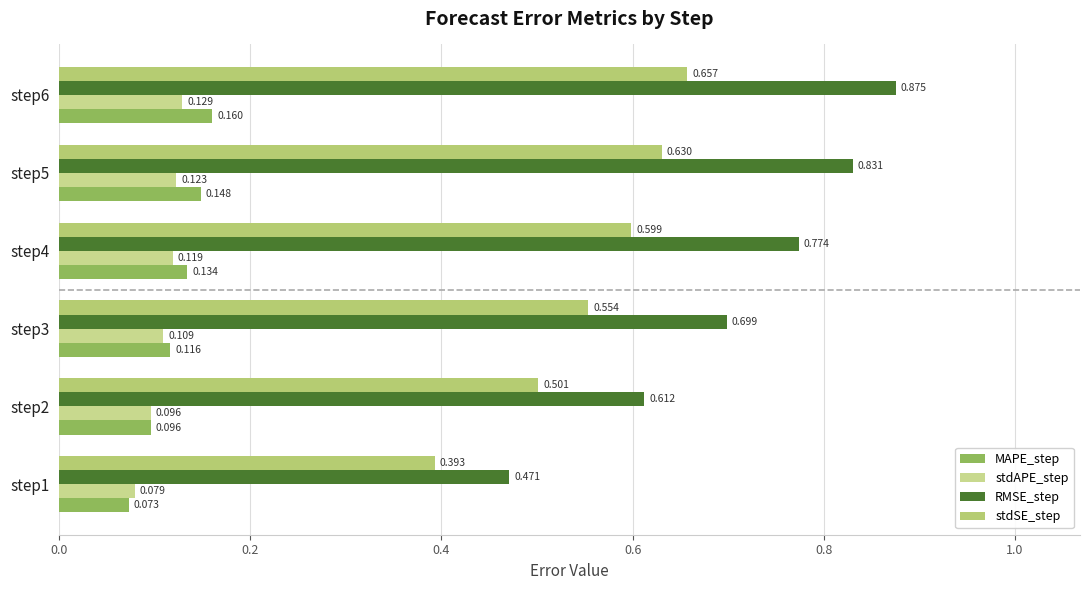

Count the number of data series in this chart.

4